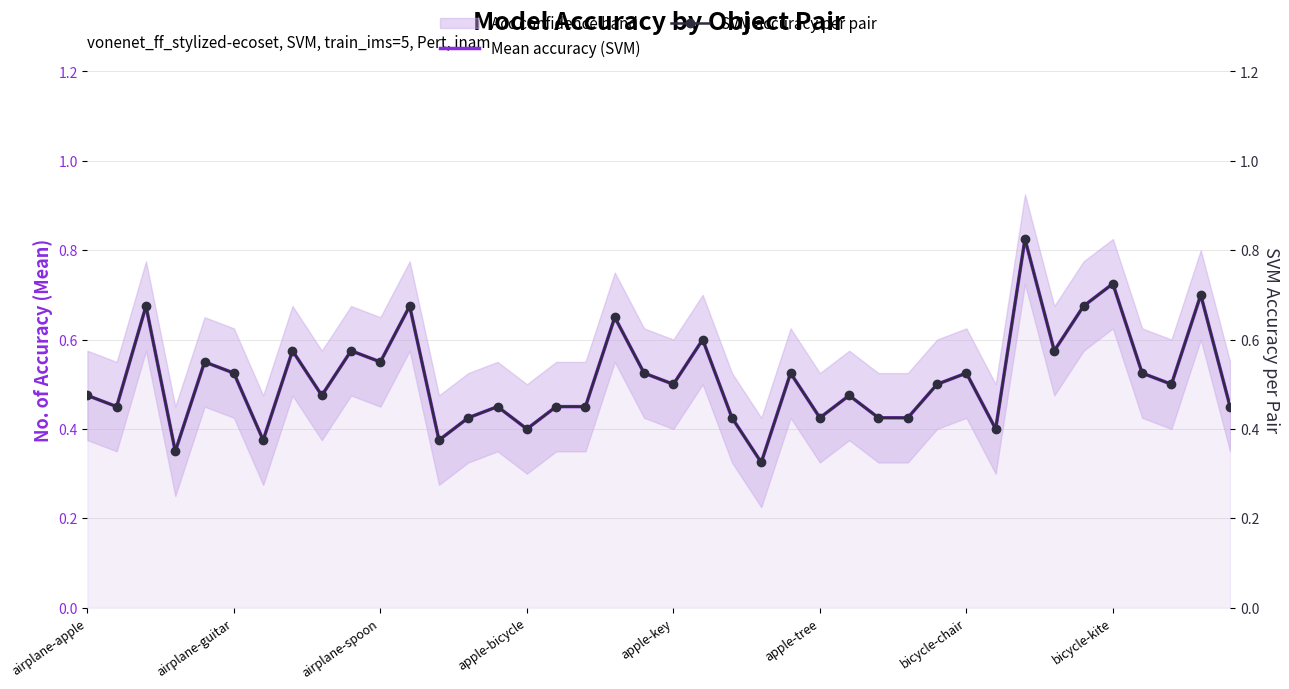

True or false: SVM accuracy per pair has more than 2 interior local peaks.

True